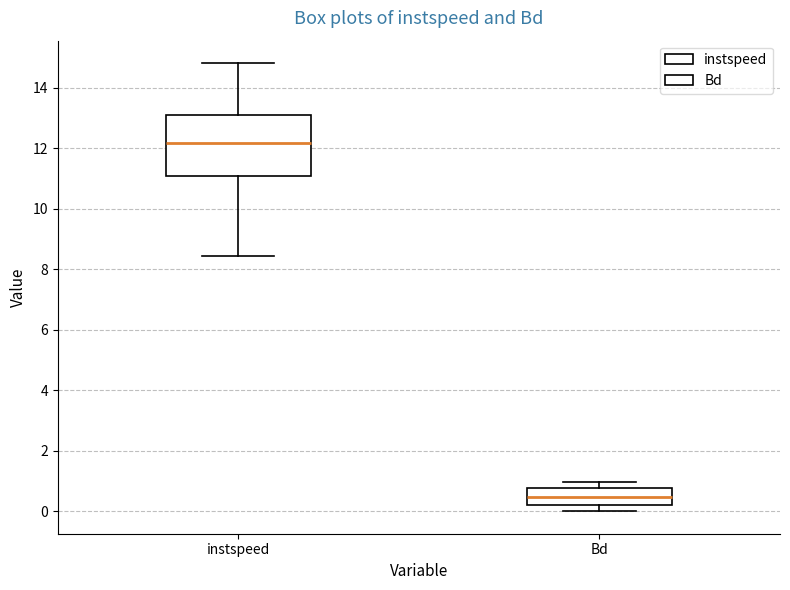

Where does the upper whisker of the box for instspeed end on the y-axis? The values are not printed on the chart, so give them approximately, as read against the axis.

14.8